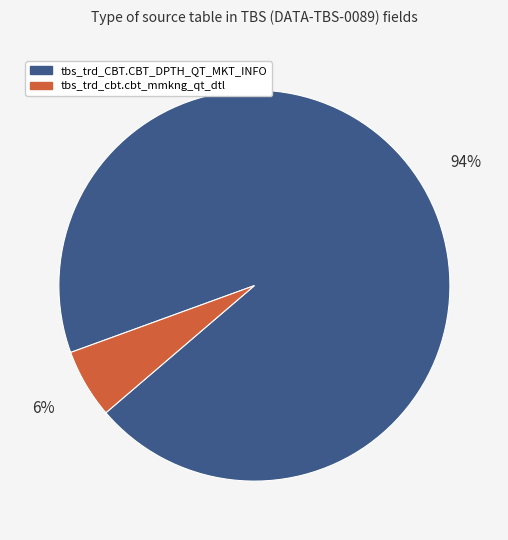

Which category has the smallest portion of the pie?

tbs_trd_cbt.cbt_mmkng_qt_dtl